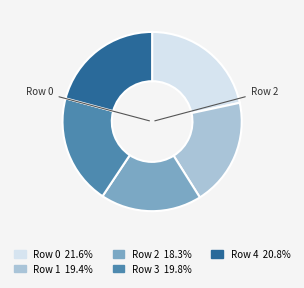

Does any single category account for the majority?

No